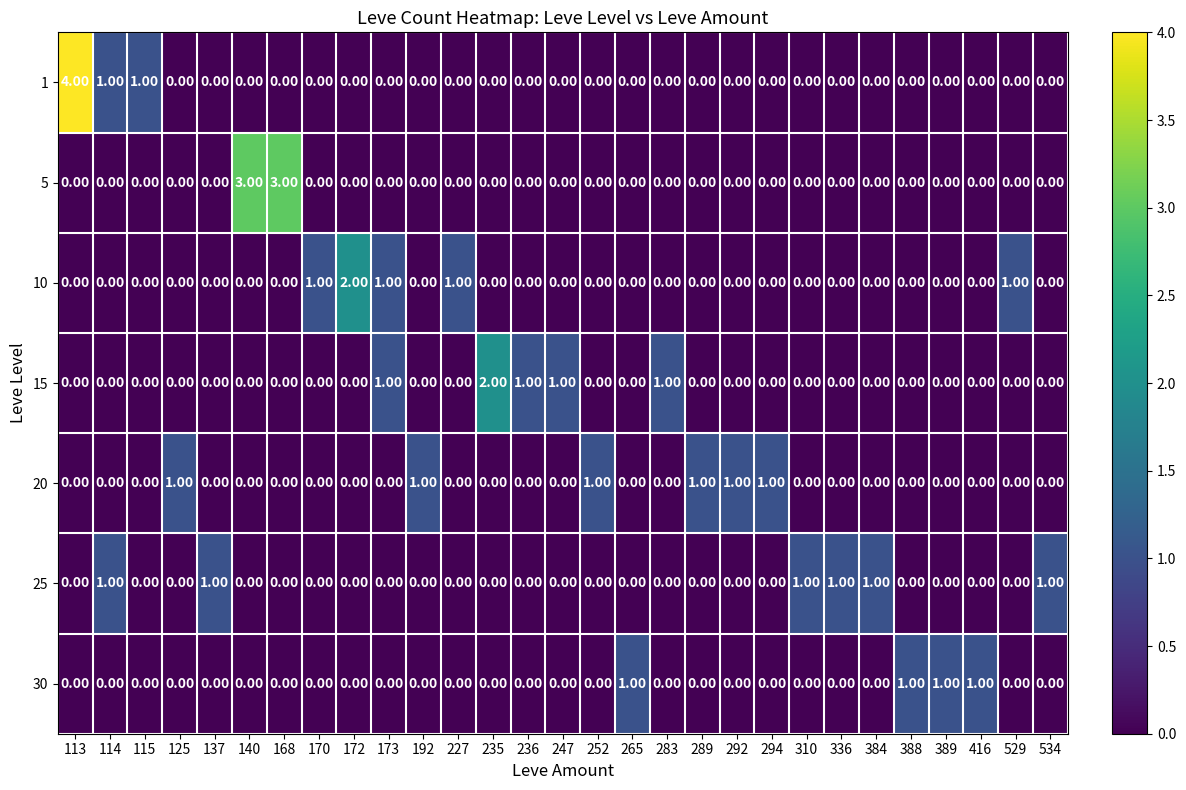

What is the difference between the second highest and second lowest values in the 5 series?

3